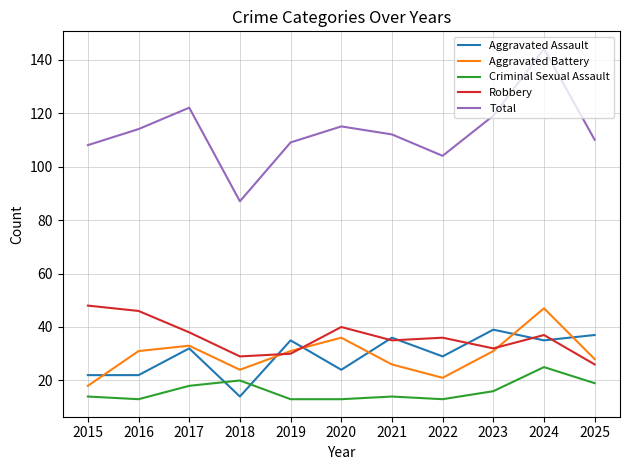

How many values in the Aggravated Battery series are below 31?

5